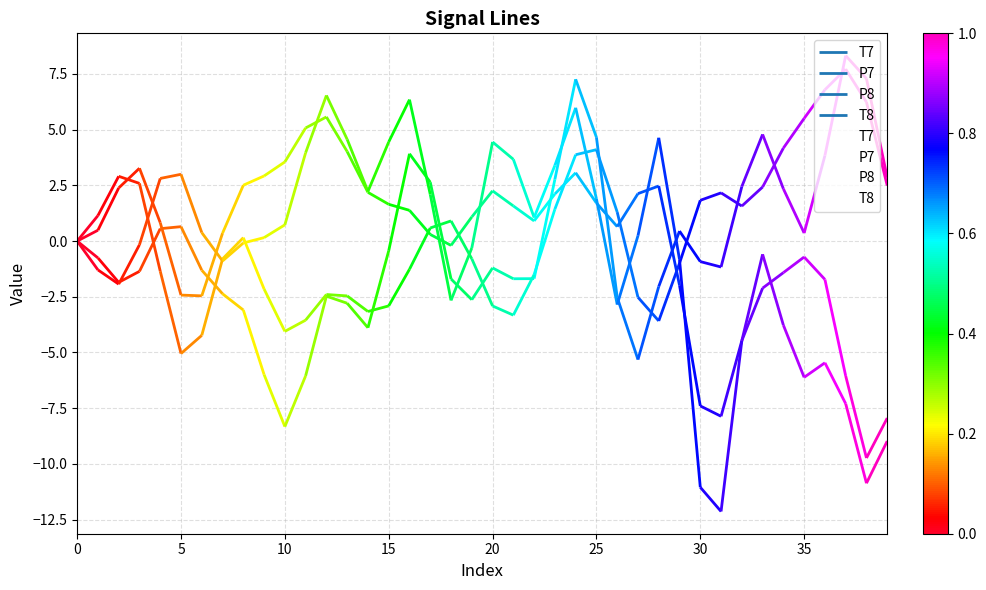

Reading left to right, list all the values displayed in this chart.

T7: 0.0	-0.8	-1.9	-1.4	0.6	0.6	-1.3	-2.4	-3.1	-6.0	-8.3	-6.0	-2.5	-2.8	-3.9	-0.4	3.9	2.6	-1.7	-2.6	-1.2	-1.7	-1.7	2.8	7.3	4.7	-2.5	-5.3	-2.0	0.4	-0.9	-1.2	2.4	4.8	2.3	0.4	3.8	8.3	7.3	2.9
P7: -0.0	1.1	2.9	2.6	-1.4	-5.0	-4.2	-0.8	0.2	-2.2	-4.1	-3.5	-2.4	-2.5	-3.2	-2.9	-1.3	0.6	0.9	-0.8	-2.9	-3.3	-1.5	1.4	3.9	4.1	1.3	-2.5	-3.6	-1.0	1.8	2.2	1.6	2.4	4.2	5.5	6.8	7.7	6.2	2.5
P8: -0.0	0.5	2.4	3.3	0.8	-2.4	-2.5	0.4	2.5	2.9	3.6	5.1	5.6	4.0	2.2	1.7	1.4	0.3	-0.2	1.1	2.3	1.6	0.9	2.1	3.1	1.7	0.6	2.1	2.5	-2.0	-7.4	-7.9	-4.5	-2.1	-1.4	-0.7	-1.7	-6.1	-9.7	-7.9
T8: 0.0	-1.3	-1.9	-0.2	2.8	3.0	0.4	-0.9	-0.1	0.2	0.7	4.0	6.5	4.6	2.2	4.5	6.3	2.1	-2.7	-0.3	4.4	3.7	1.1	3.4	6.0	1.9	-2.8	0.2	4.6	-0.8	-11.0	-12.1	-4.5	-0.6	-3.8	-6.1	-5.5	-7.3	-10.9	-9.0